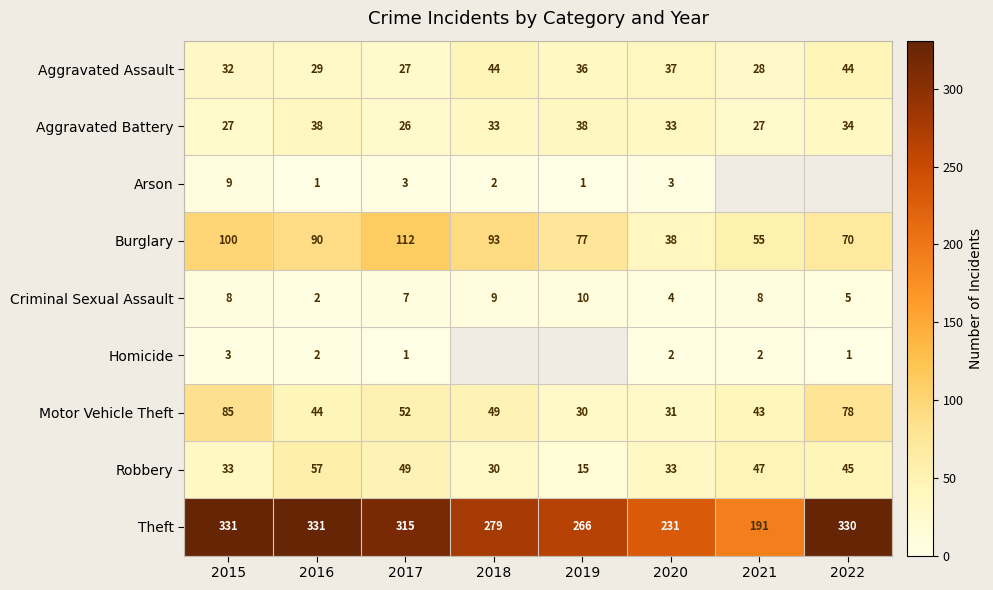

Which category has the highest value in the Burglary series?

2017